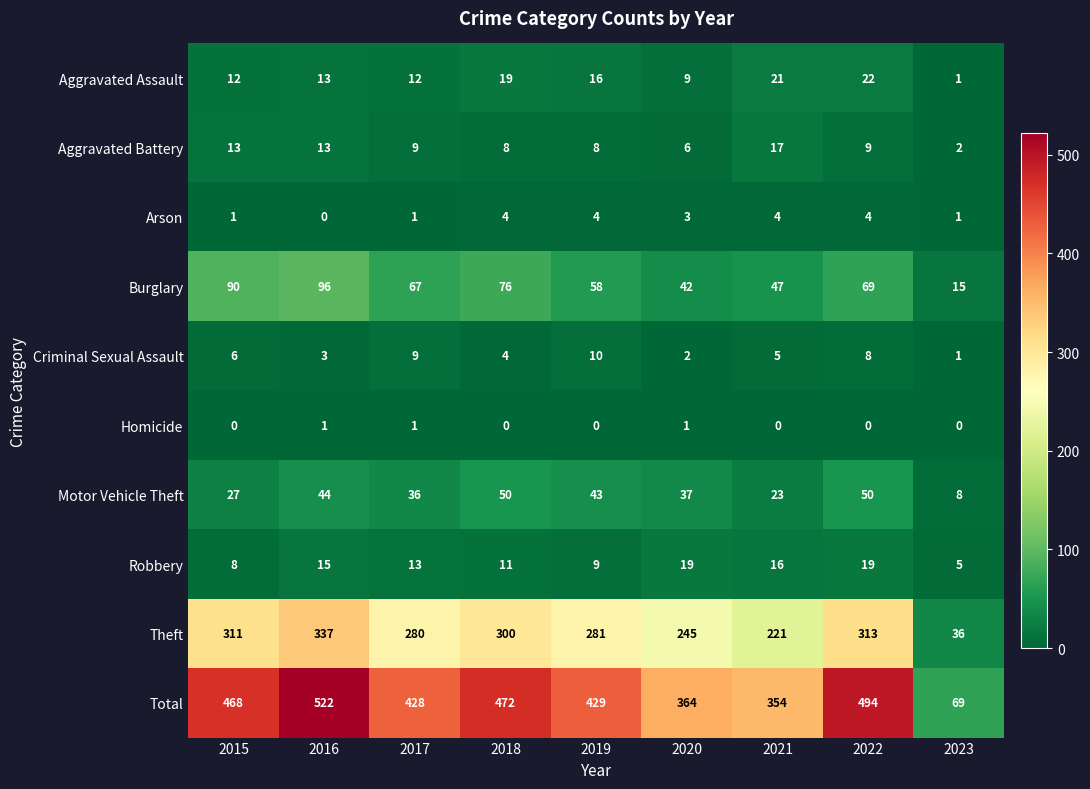

Rank the series by their maximum value, from lowest to highest.

Homicide, Arson, Criminal Sexual Assault, Aggravated Battery, Robbery, Aggravated Assault, Motor Vehicle Theft, Burglary, Theft, Total